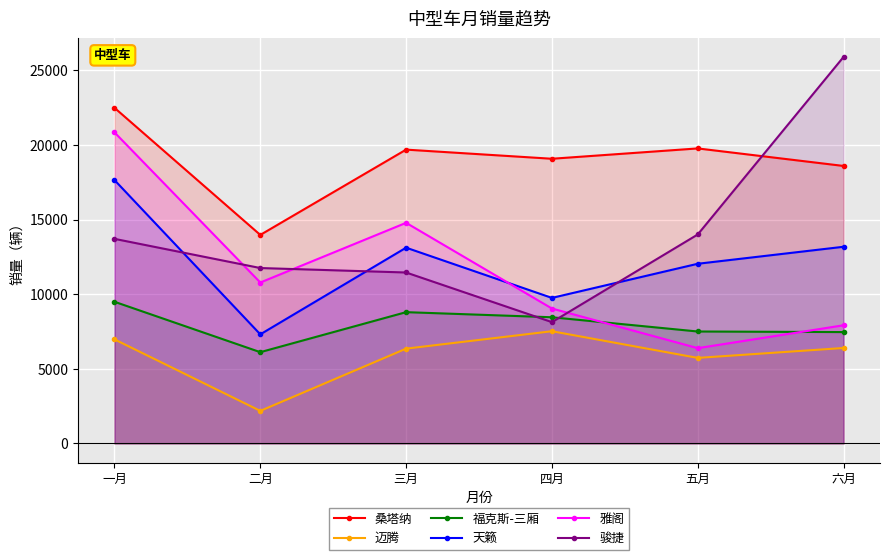

The 桑塔纳 series shows 19764 at 五月. True or false?

True